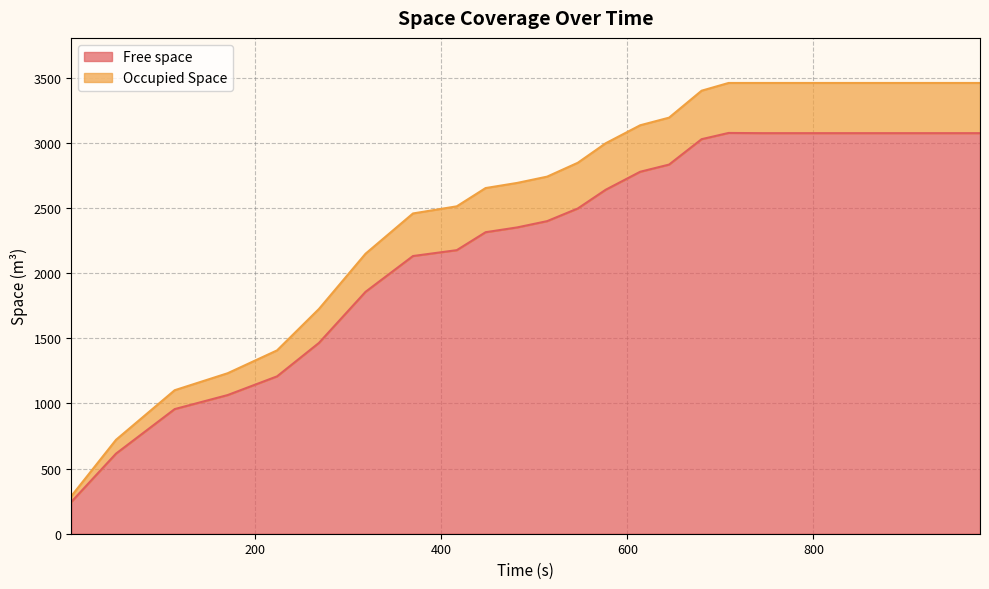

What is the value of the Free space point at the 10th from the left?

2314.3